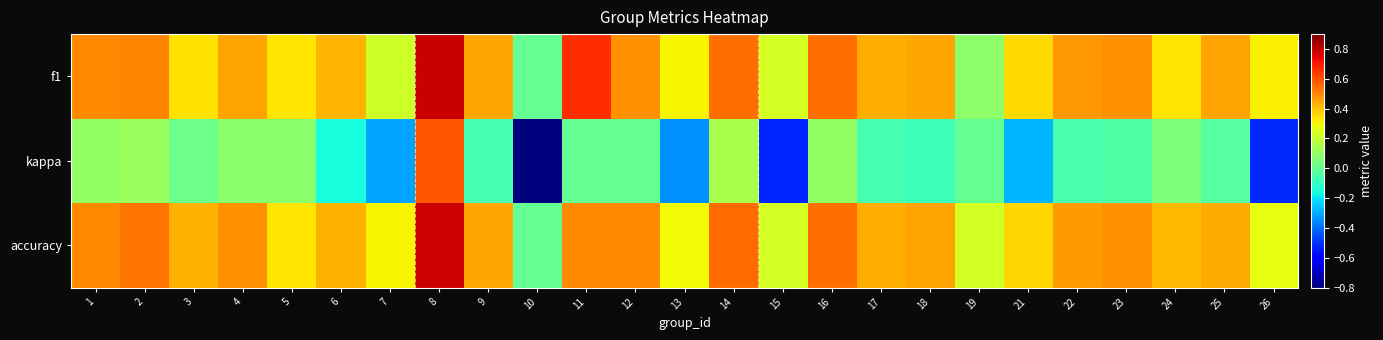

Reading left to right, what are all the values shown in this chart?

f1: 1=0.5	2=0.5	3=0.3	4=0.5	5=0.3	6=0.4	7=0.2	8=0.8	9=0.4	10=0.0	11=0.7	12=0.5	13=0.3	14=0.5	15=0.2	16=0.5	17=0.4	18=0.4	19=0.1	21=0.4	22=0.5	23=0.5	24=0.3	25=0.4	26=0.3
kappa: 1=0.1	2=0.1	3=0.0	4=0.1	5=0.1	6=-0.2	7=-0.3	8=0.6	9=-0.1	10=-0.8	11=0.0	12=0.0	13=-0.3	14=0.1	15=-0.5	16=0.1	17=-0.1	18=-0.1	19=0.0	21=-0.3	22=-0.1	23=-0.0	24=0.1	25=-0.0	26=-0.5
accuracy: 1=0.5	2=0.5	3=0.4	4=0.5	5=0.3	6=0.4	7=0.3	8=0.8	9=0.4	10=0.0	11=0.5	12=0.5	13=0.3	14=0.6	15=0.2	16=0.5	17=0.4	18=0.5	19=0.2	21=0.4	22=0.5	23=0.5	24=0.4	25=0.4	26=0.3